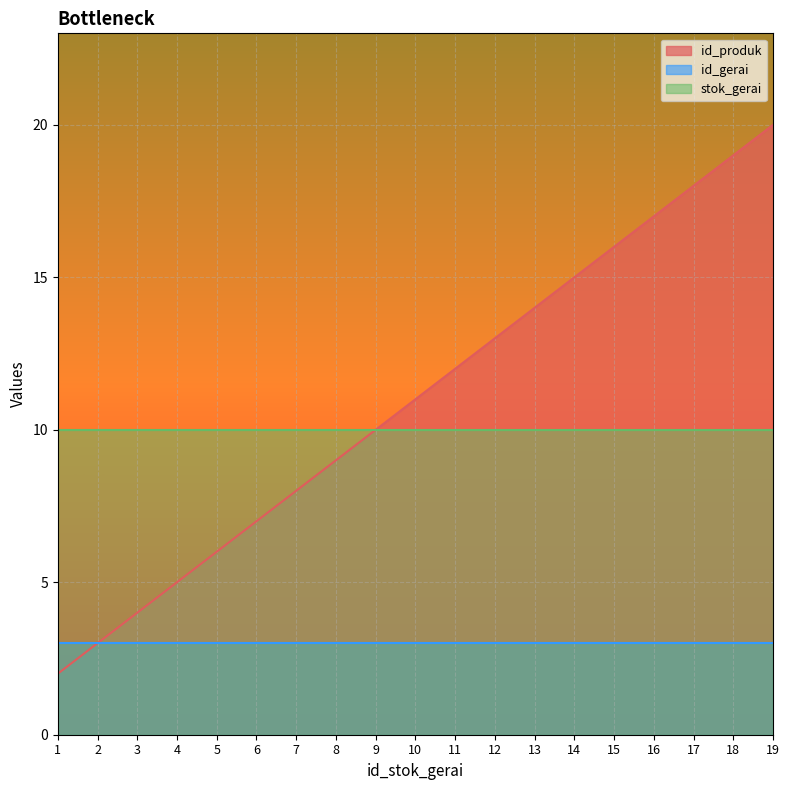

Which category has the lowest value in the id_produk series?

1